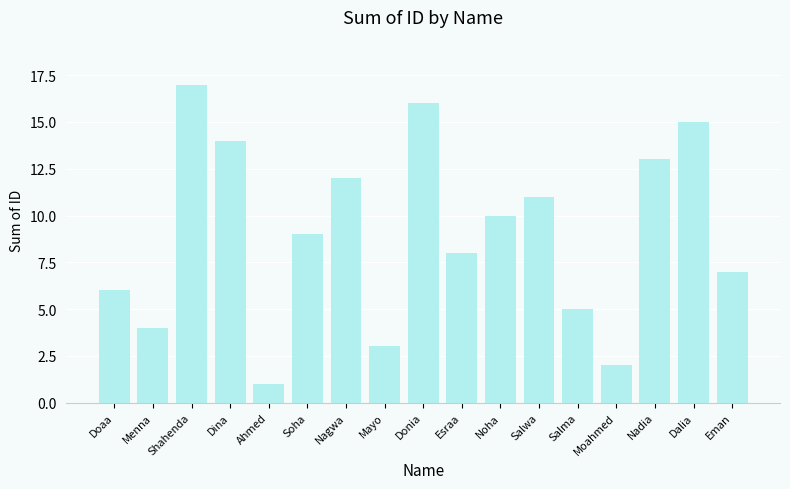

Rank the categories by value from highest to lowest.

Shahenda, Donia, Dalia, Dina, Nadia, Nagwa, Salwa, Noha, Soha, Esraa, Eman, Doaa, Salma, Menna, Mayo, Moahmed, Ahmed